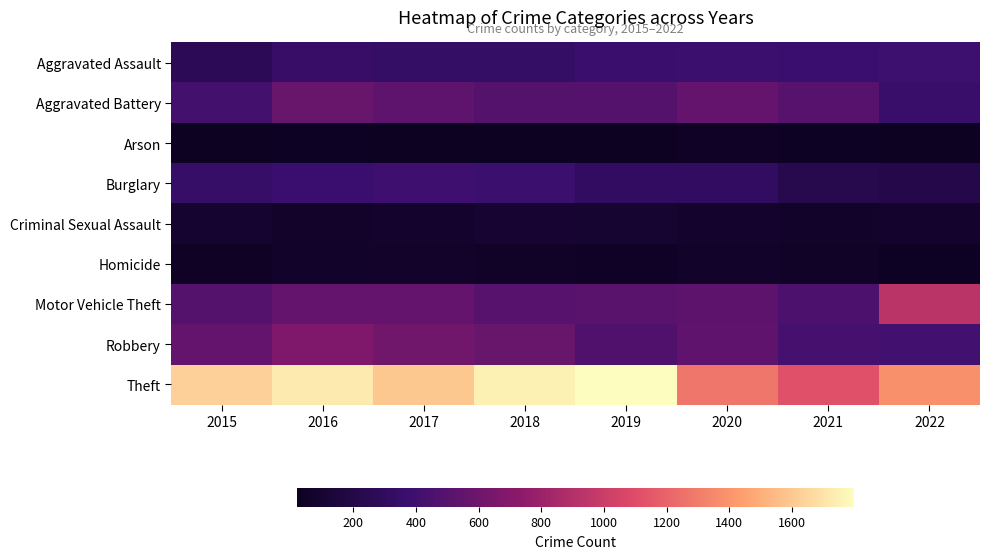

What is the difference between the highest and lowest values at 2020?

1231